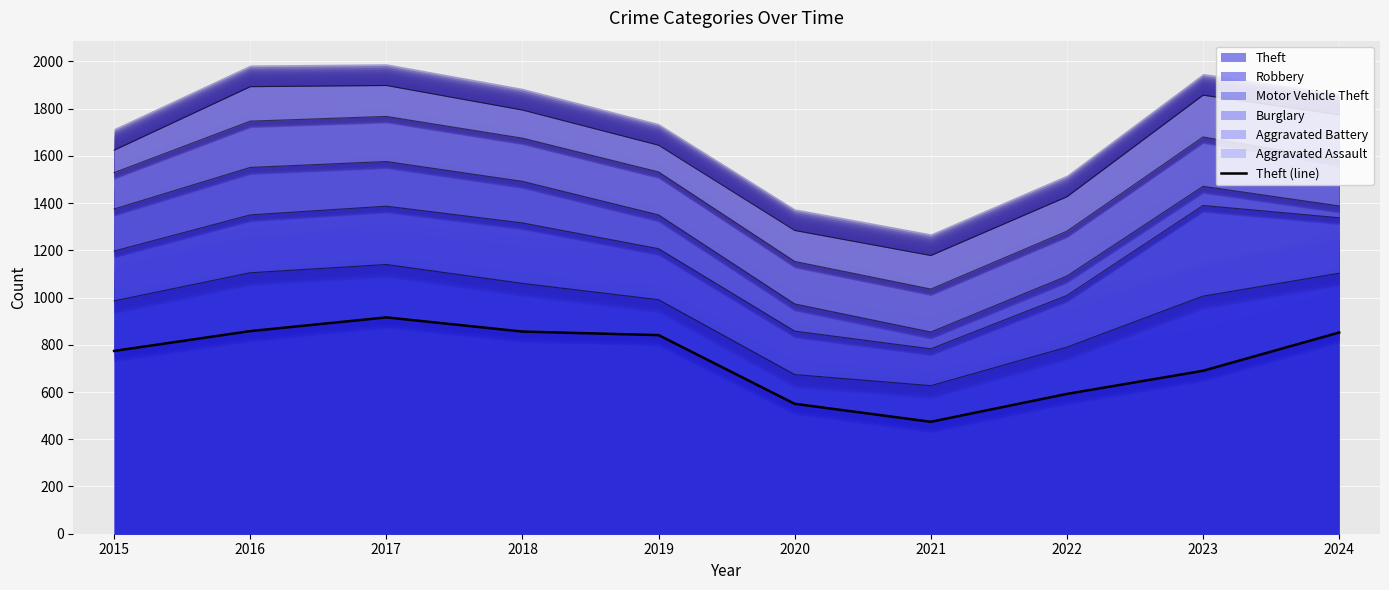

Which category has the highest value in the Theft series?

2017